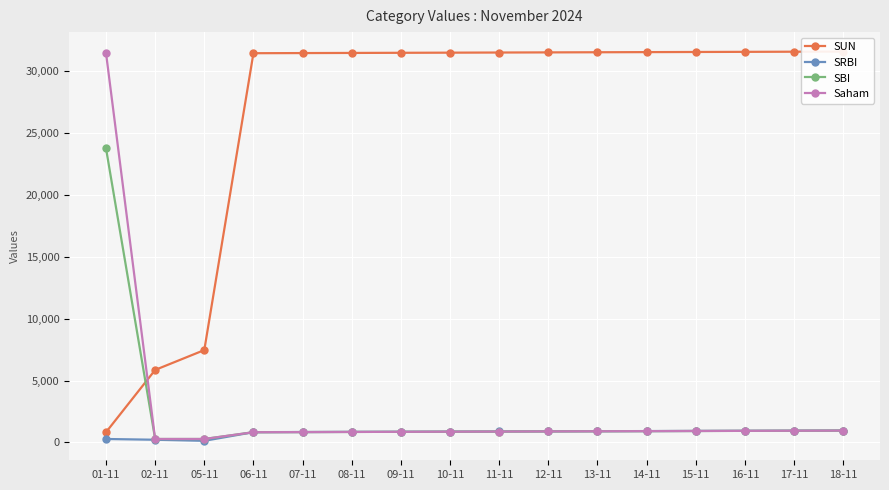

How many values in the Saham series exceed 893?

8